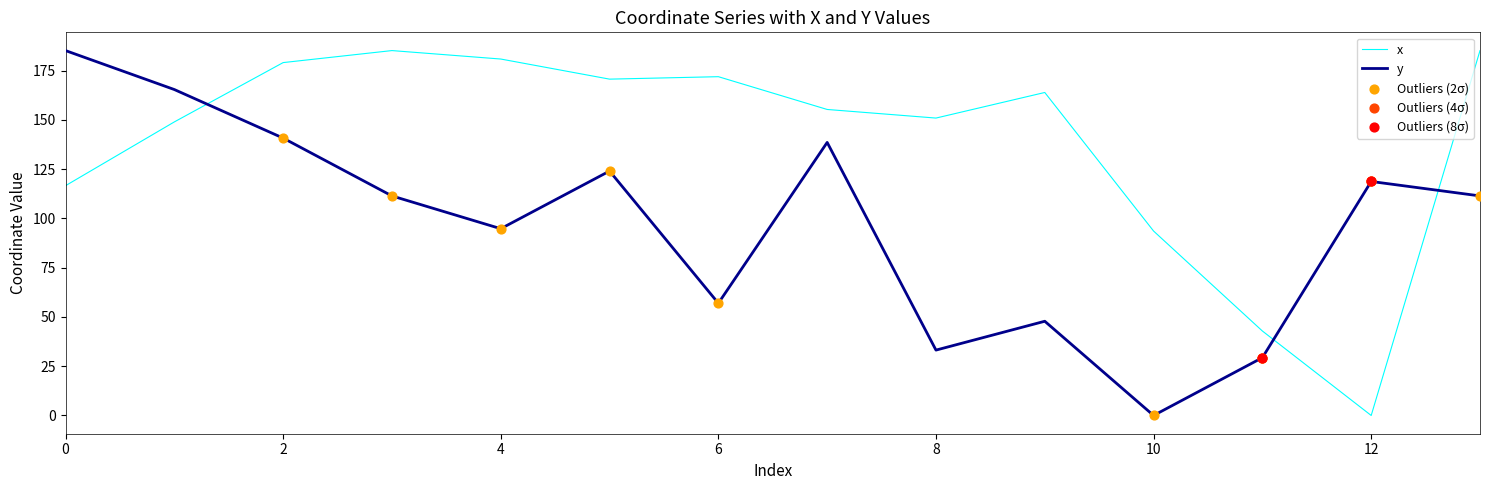

Which series has the largest total across all categories?

x